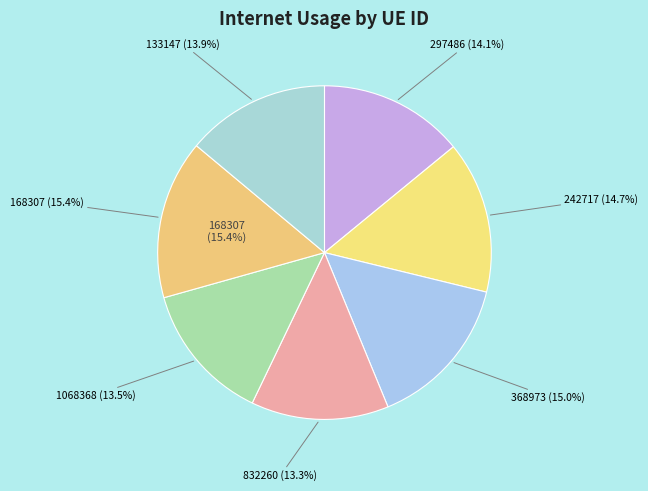

Which has a higher value, 368973 or 832260?

368973